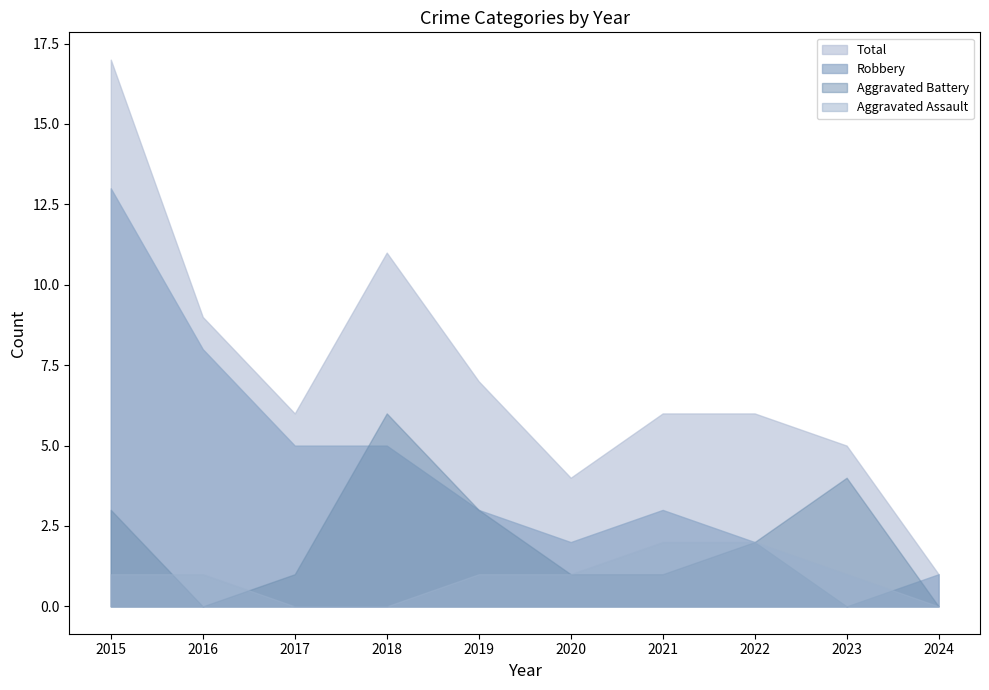

At 2024, list the series in order from smallest to largest.

Aggravated Assault, Aggravated Battery, Robbery, Total